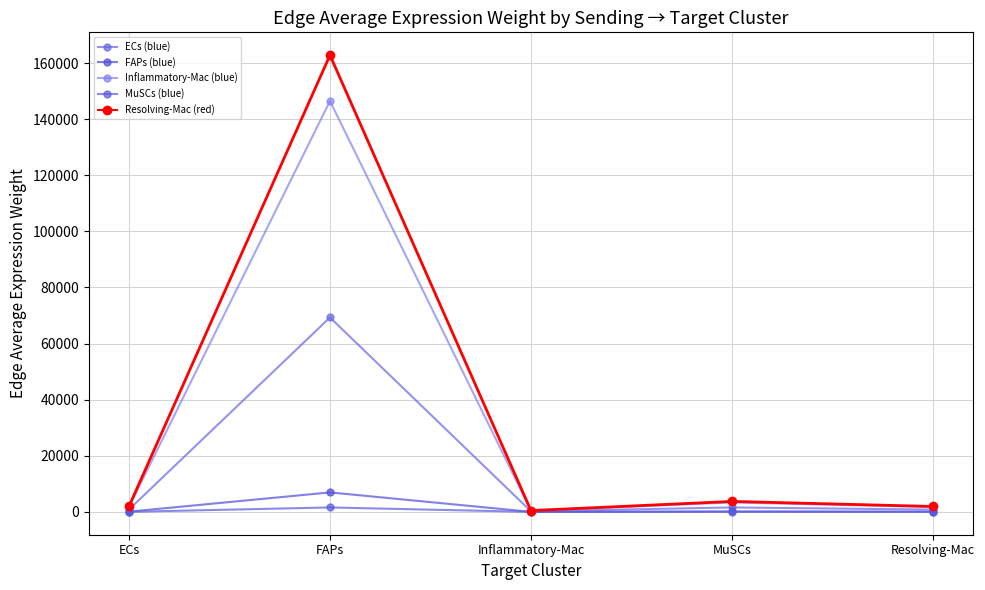

At which category does the chart reach its minimum across all series?

Inflammatory-Mac